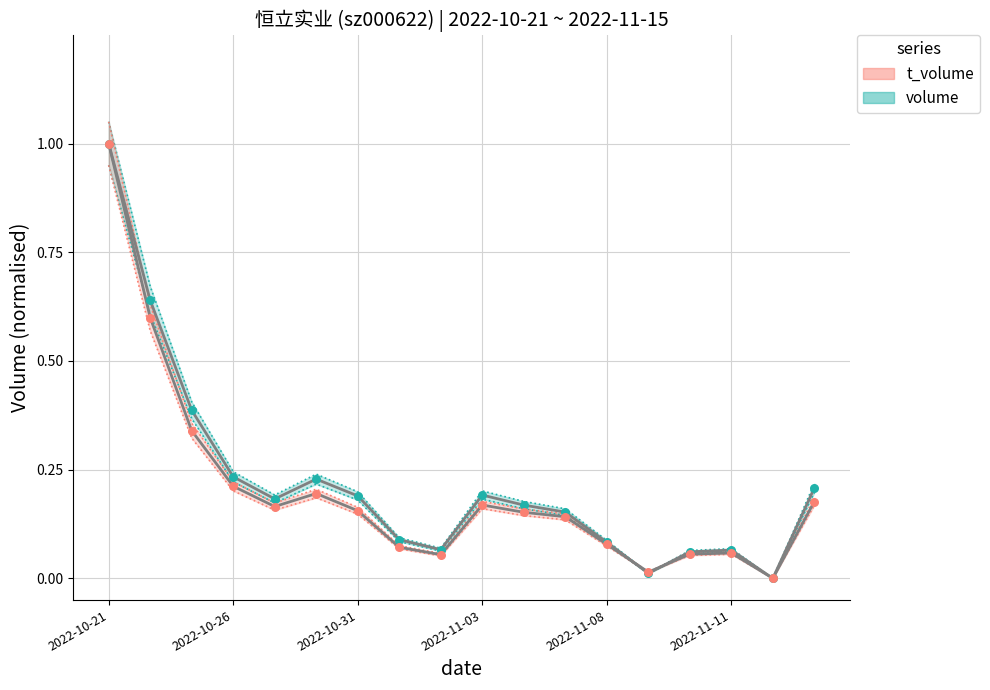

Which series reaches the minimum Y coordinate?

volume